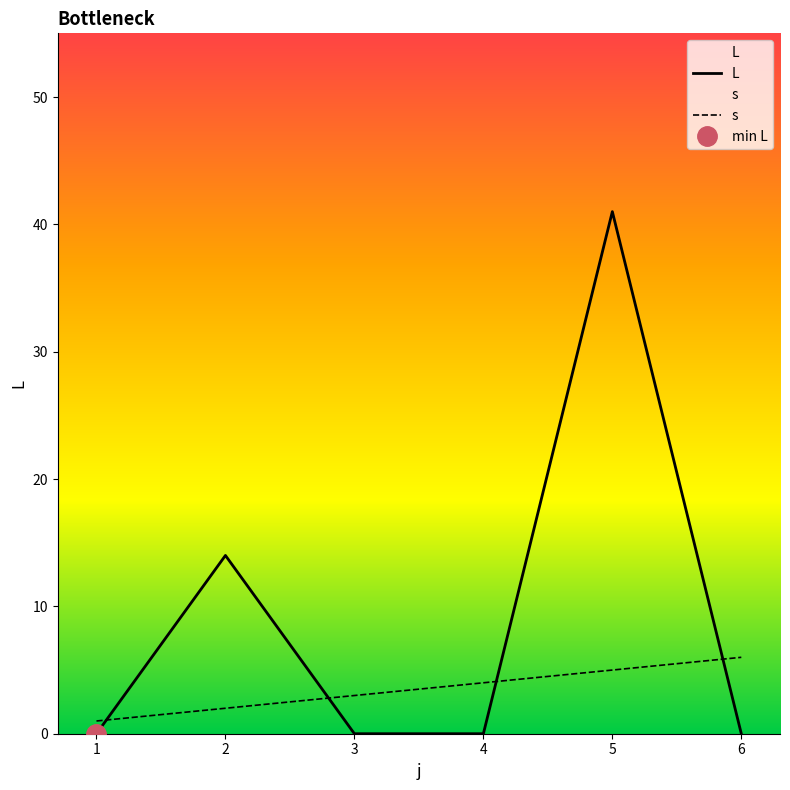

Which series ends up on top after the final intersection of s and L?

s